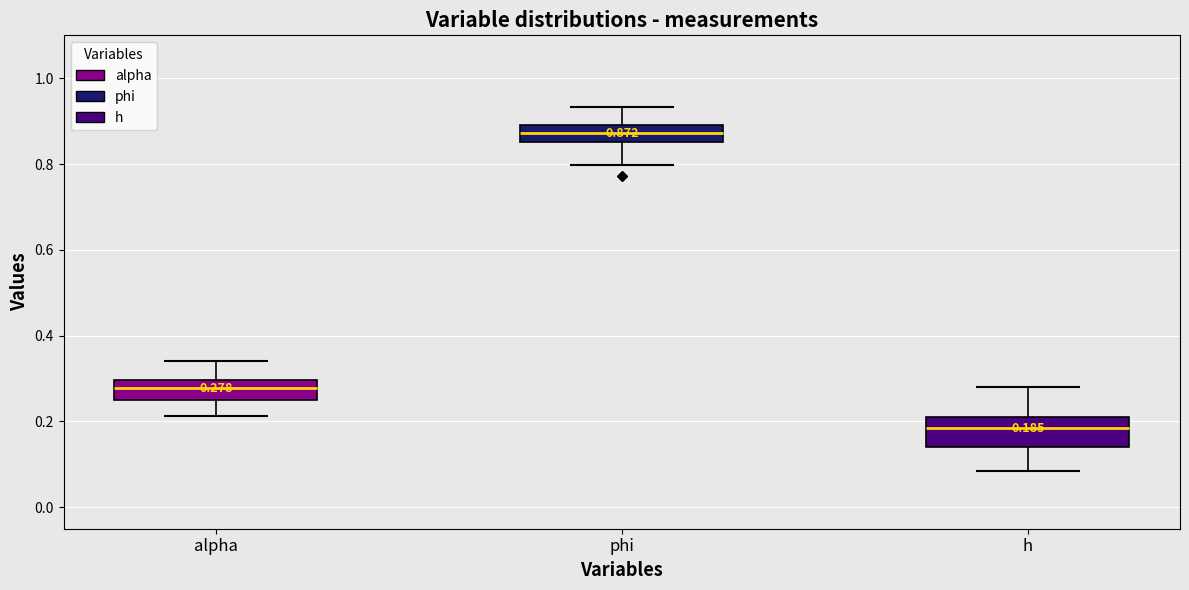

Comparing the boxes themselves (not the whiskers), which one is the tallest?

h